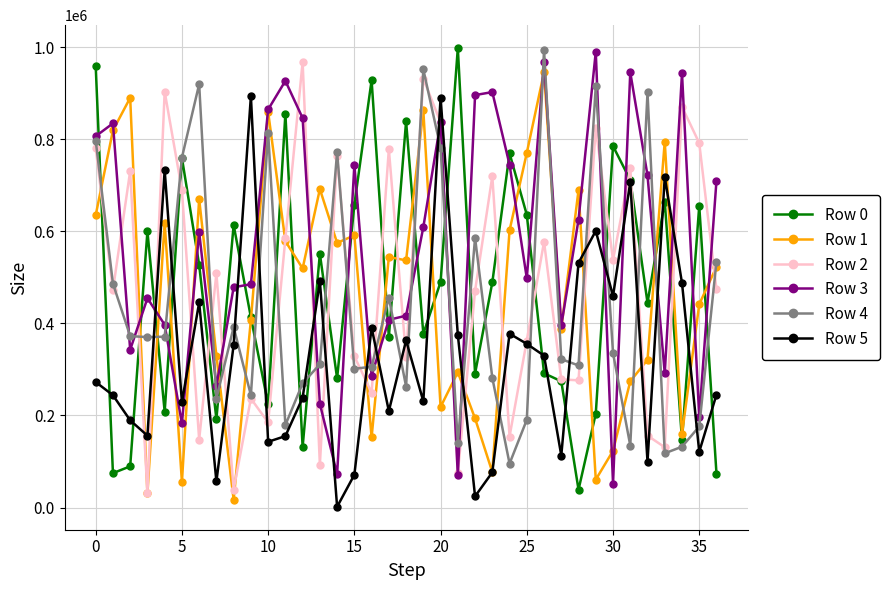

True or false: Row 2 has more than 1 interior local peaks.

True